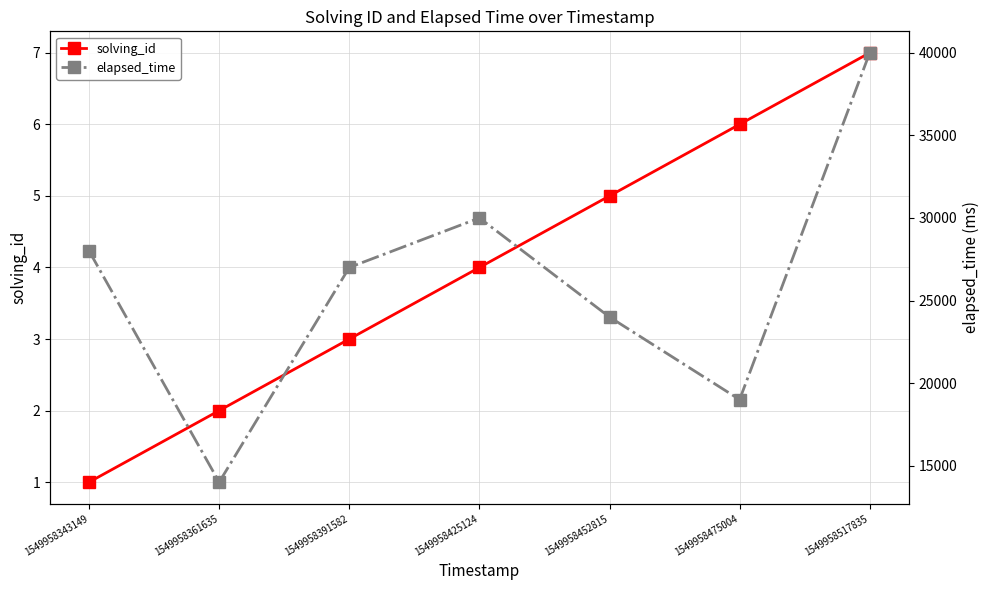

Is the value of solving_id at 1549958425124 greater than the value of elapsed_time at 1549958475004?

No